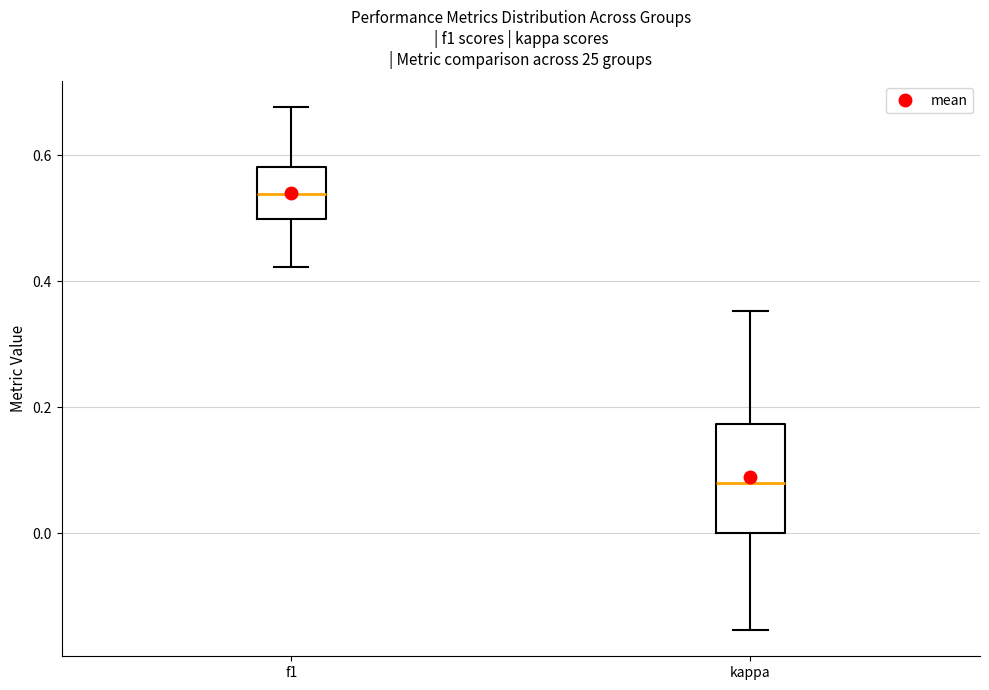

Reading left to right, read every box against the y-axis: the position of its median line, the range the box covers, and the ends of its whiskers. The values are not printed on the chart, so give them approximately, as read against the axis.

f1: median 0.54, box 0.50 to 0.58, whiskers 0.42 to 0.68
kappa: median 0.08, box 0.00 to 0.18, whiskers -0.16 to 0.36